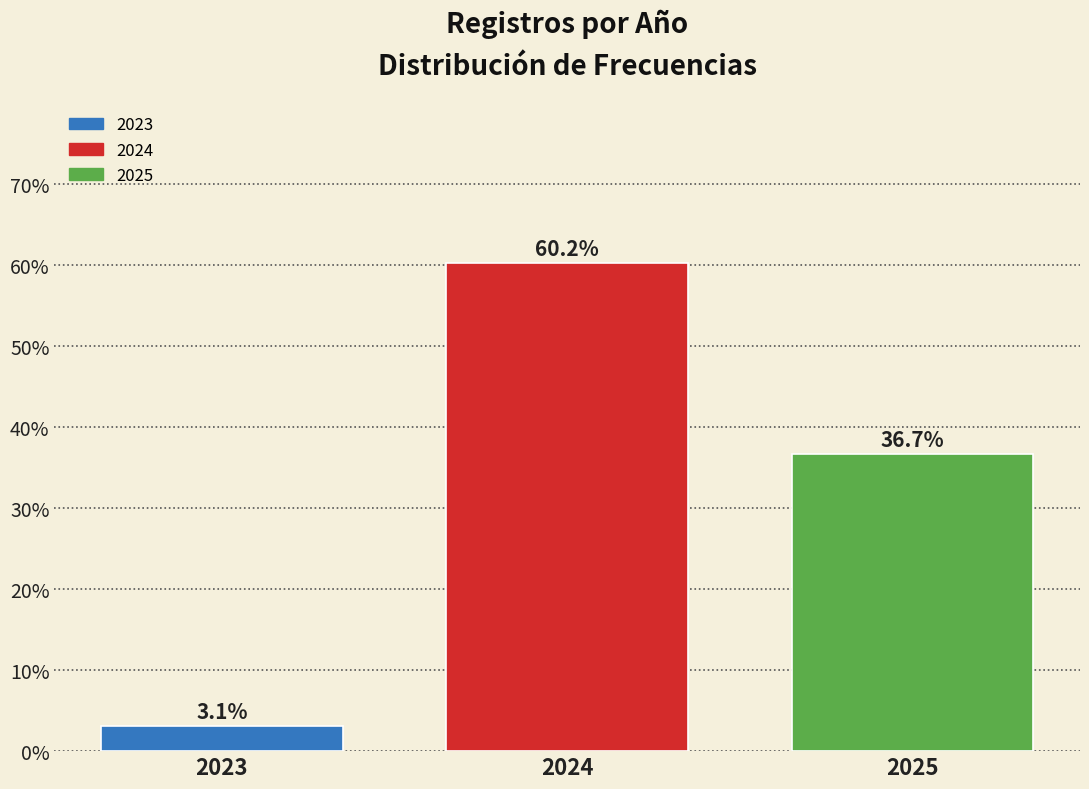

Reading right to left, what are all the values shown in this chart?

36.7	60.2	3.1